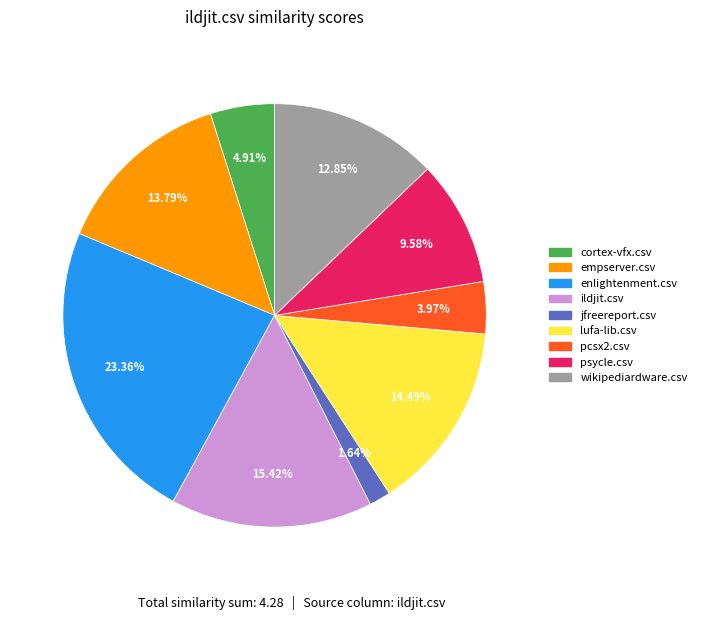

Combined, what portion of the pie is lufa-lib.csv and pcsx2.csv?

18.5%